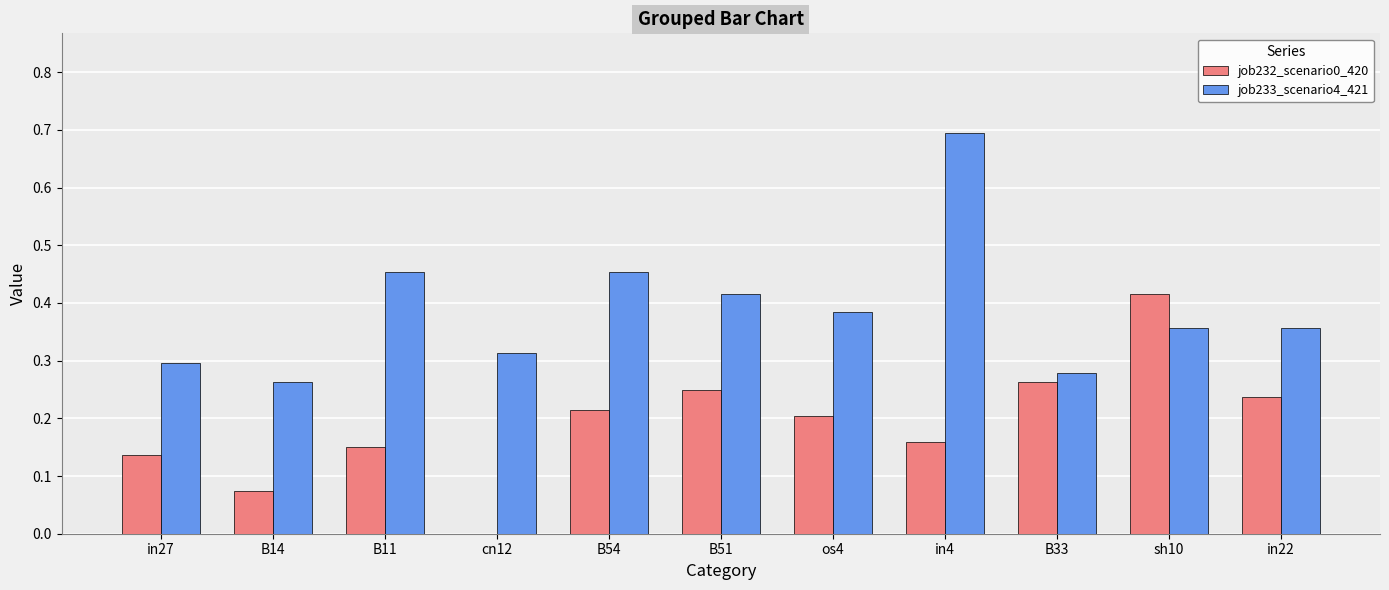

What is the total value across all series at B51?

0.7